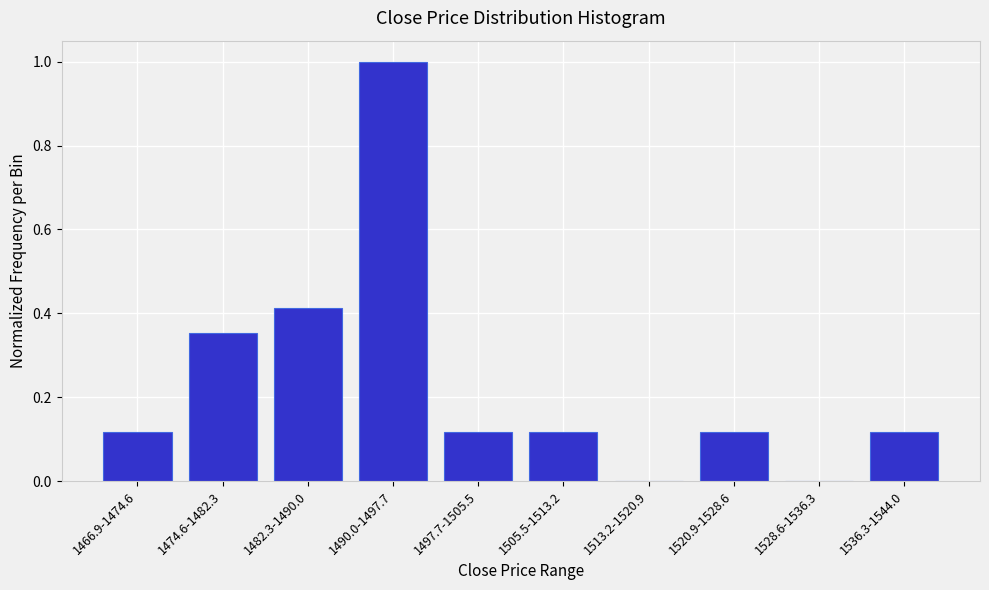

What is the change in value from 1466.9-1474.6 to 1490.0-1497.7?

+0.9